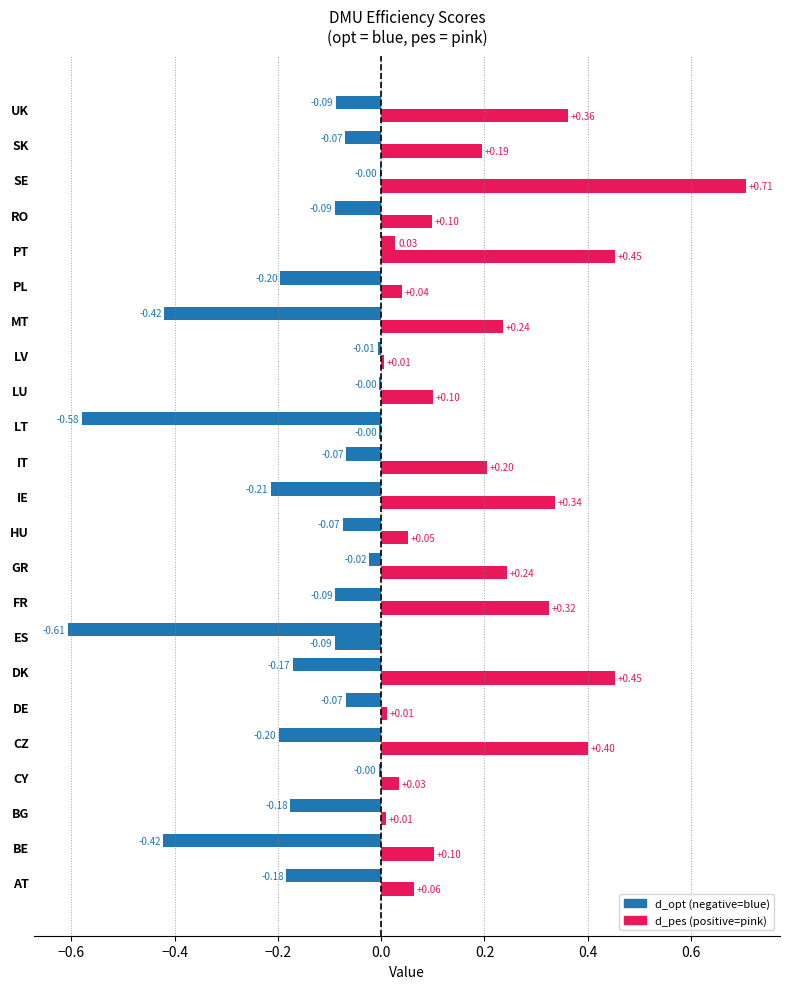

What value does the d_opt series have at PL?

-0.2